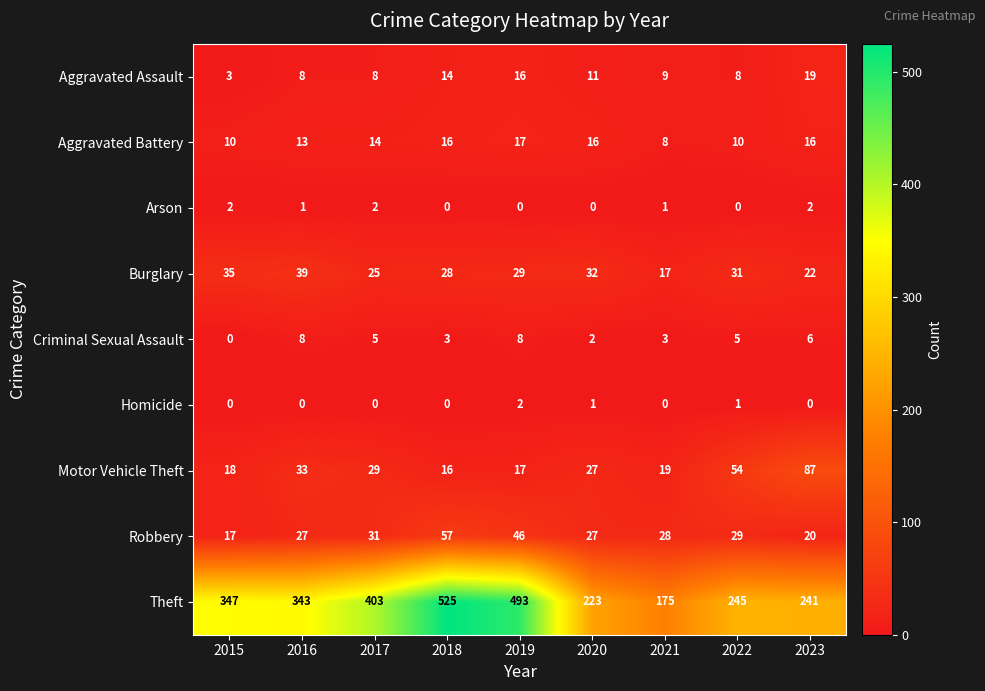

What is the greatest value displayed?

525